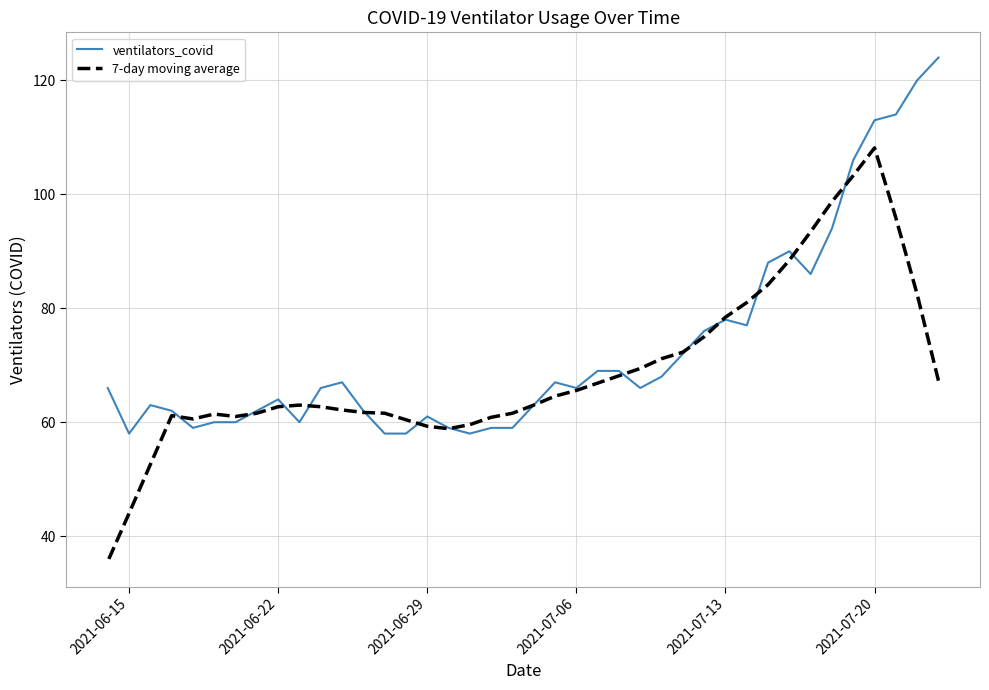

How many series are shown in this chart?

2